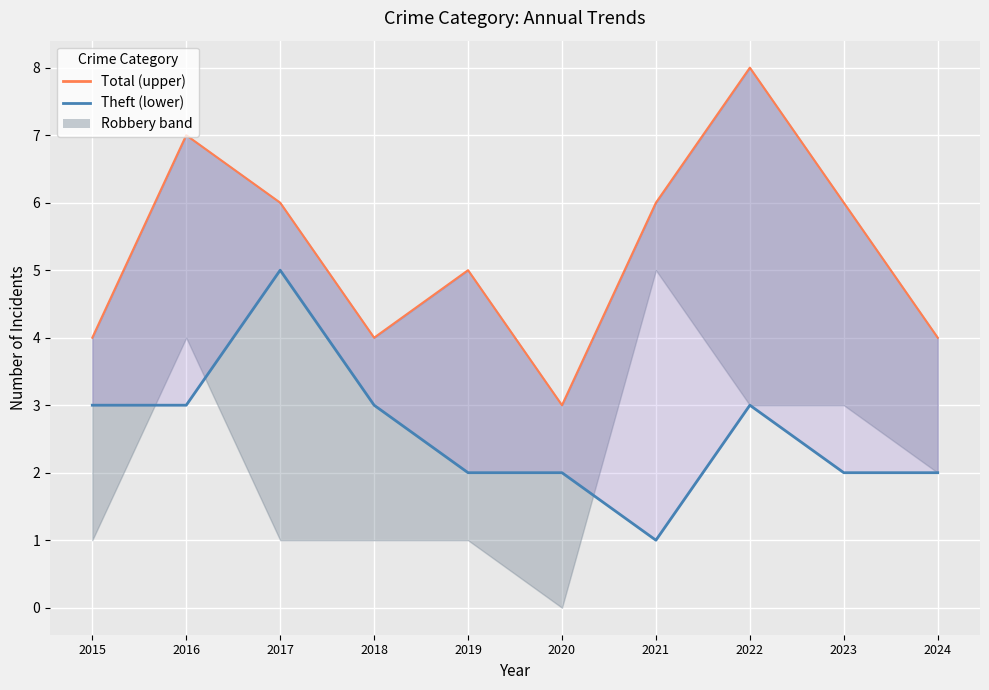

How many lines are shown in the chart?

2